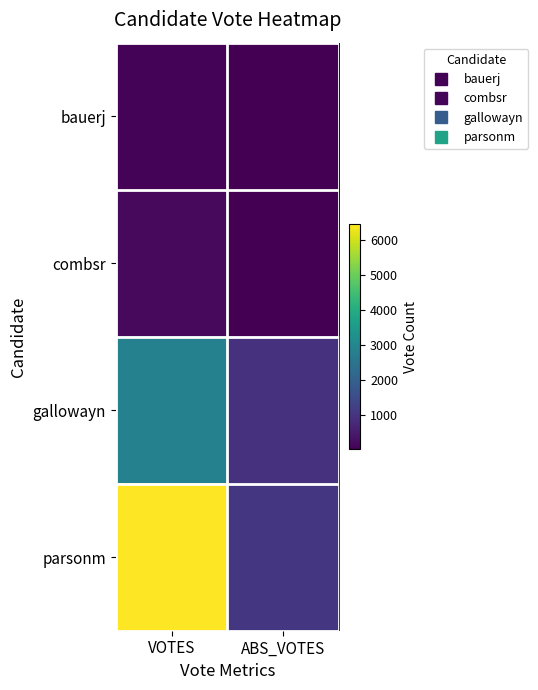

Which series has the largest range (max minus min)?

parsonm